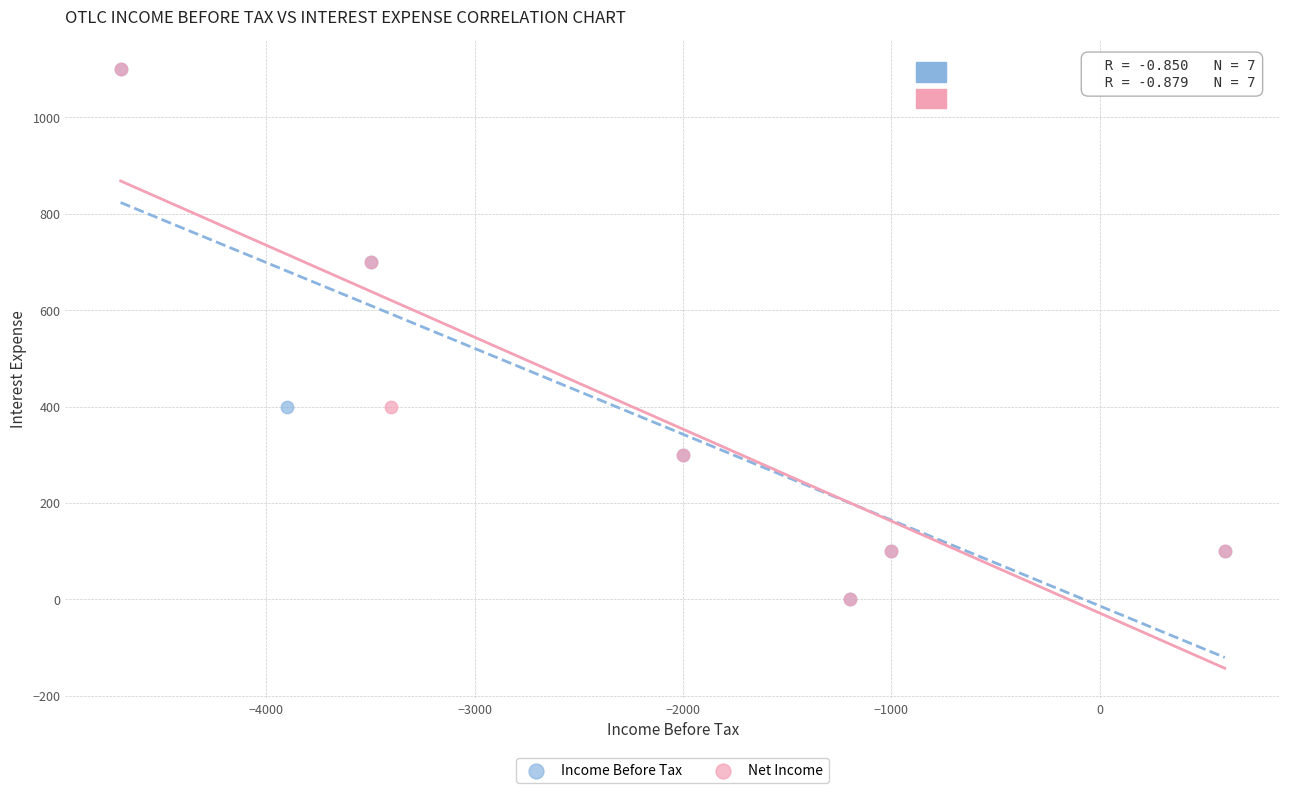

What are all the series names shown in the legend?

Income Before Tax, Net Income